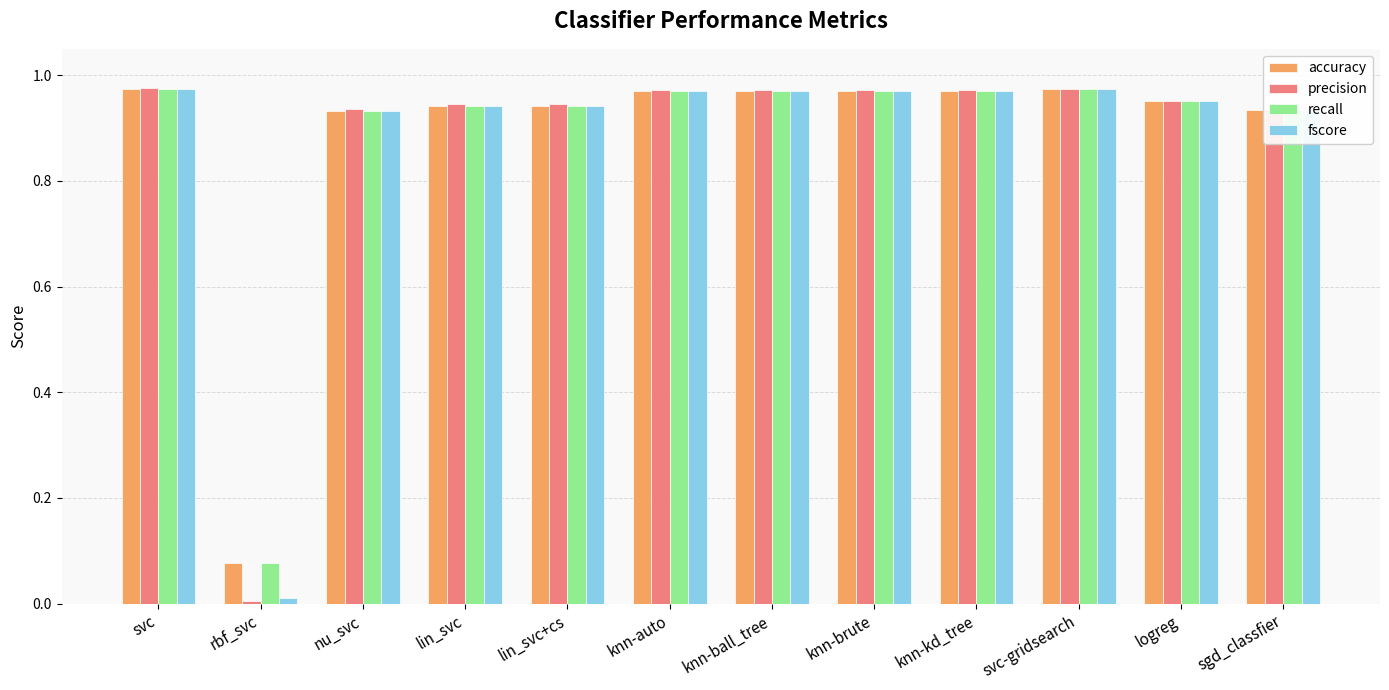

At how many categories does at least one series exceed 0?

12